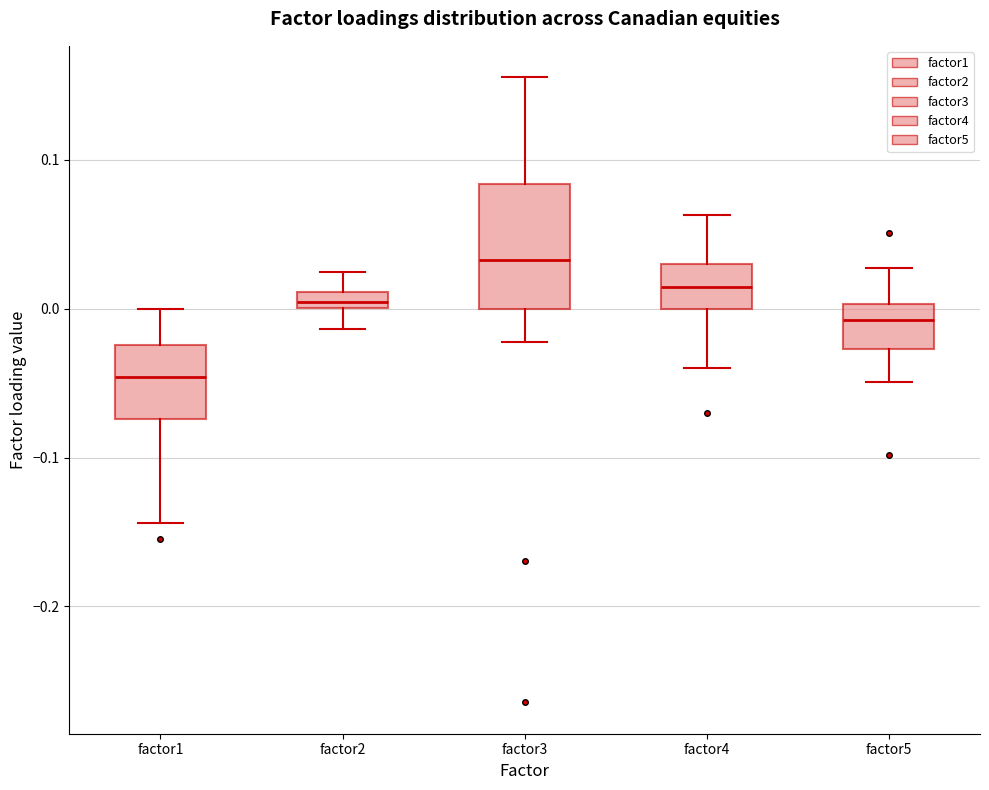

Which box is the tallest, from its lower edge to its upper edge?

factor3